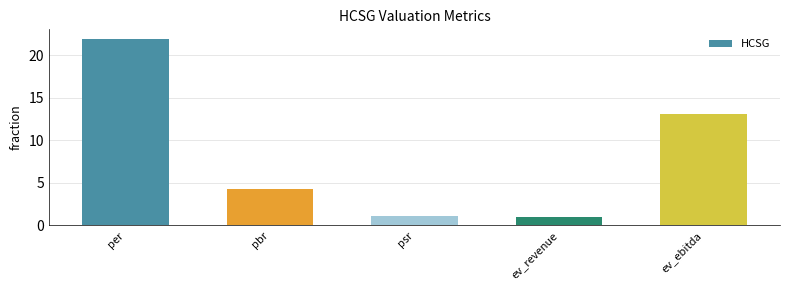

What is the change in value from pbr to ev_ebitda?

+8.8